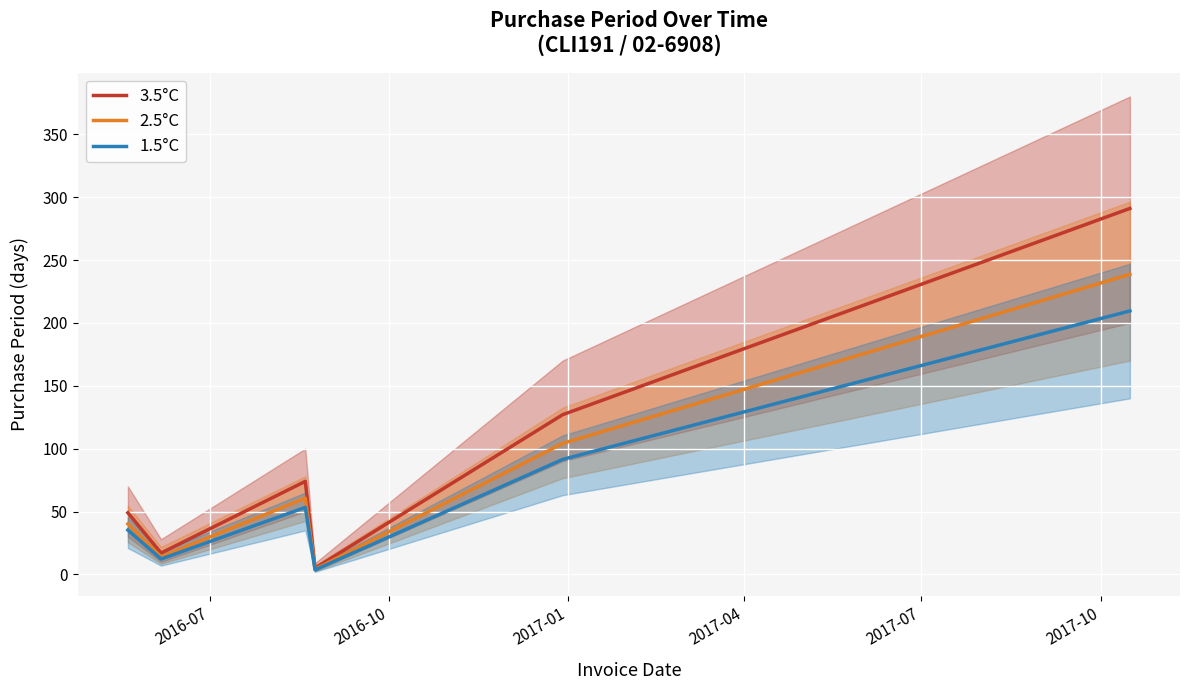

What is the highest value of the 2.5°C series?

238.6